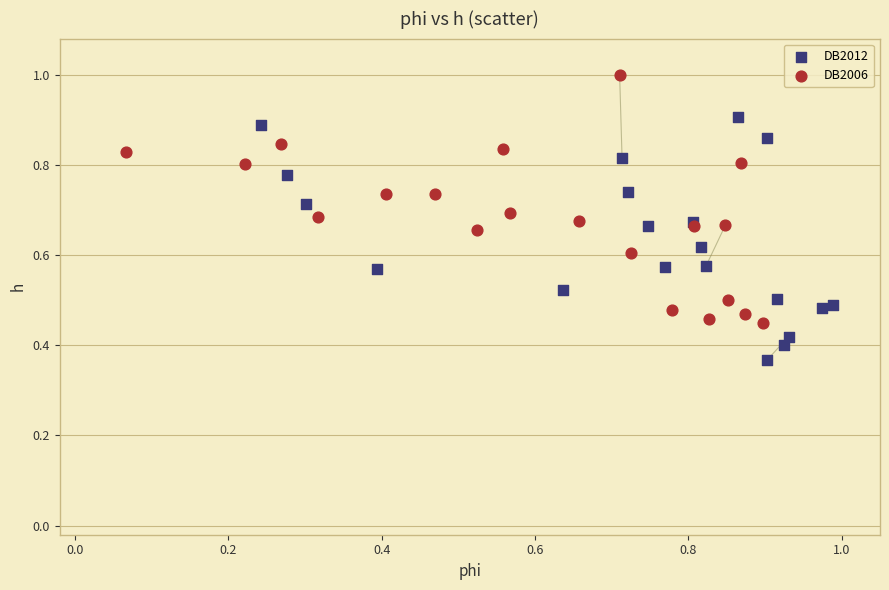

Which series reaches the maximum Y coordinate?

DB2006